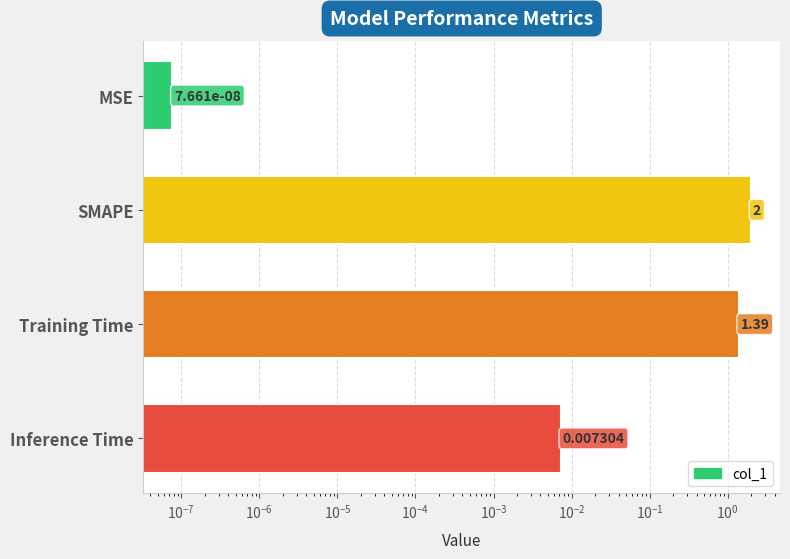

What is the greatest value displayed?

2.0